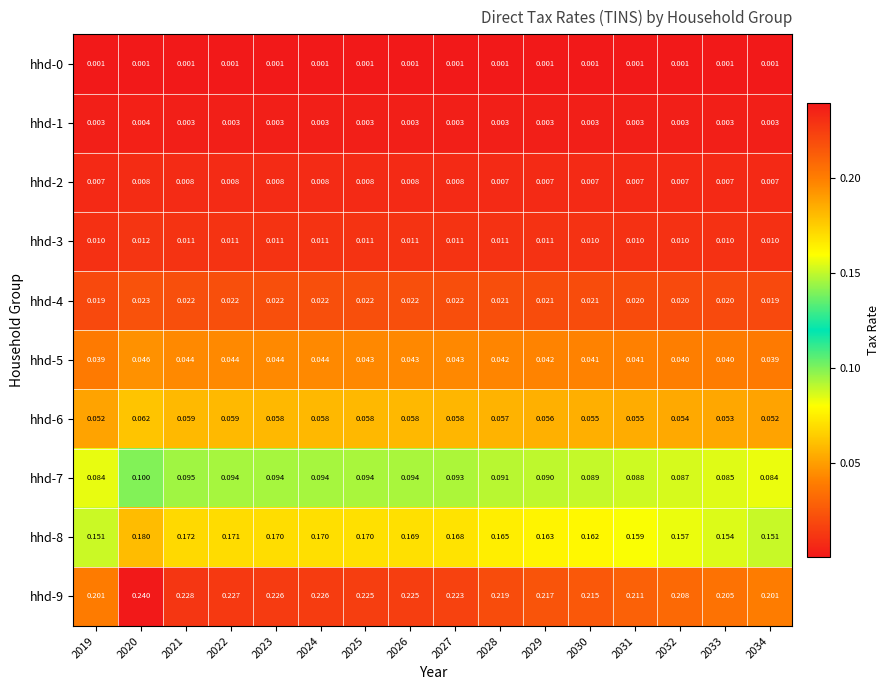

Is the value of hhd-1 at 2021 greater than the value of hhd-5 at 2024?

No